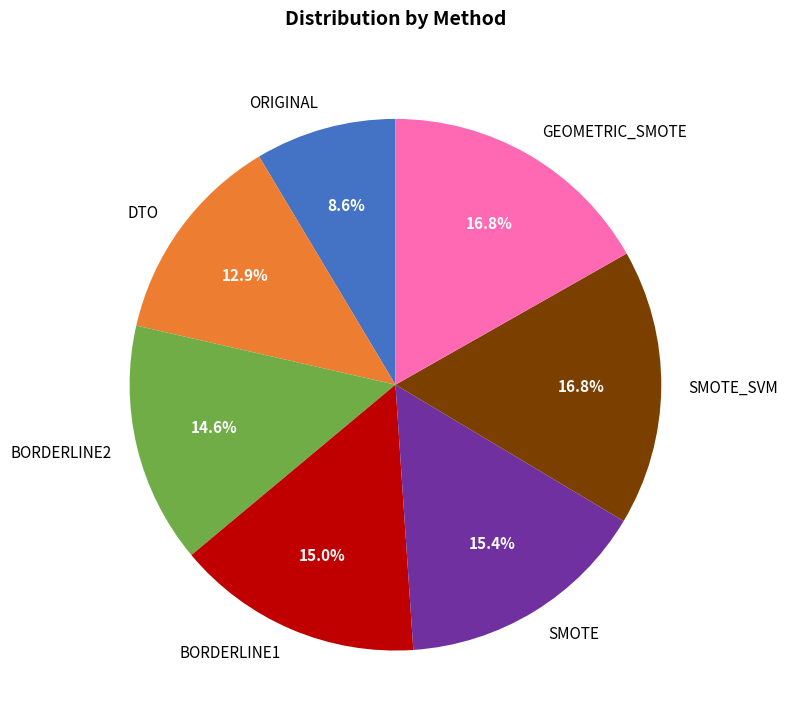

Which slice is the smallest?

ORIGINAL